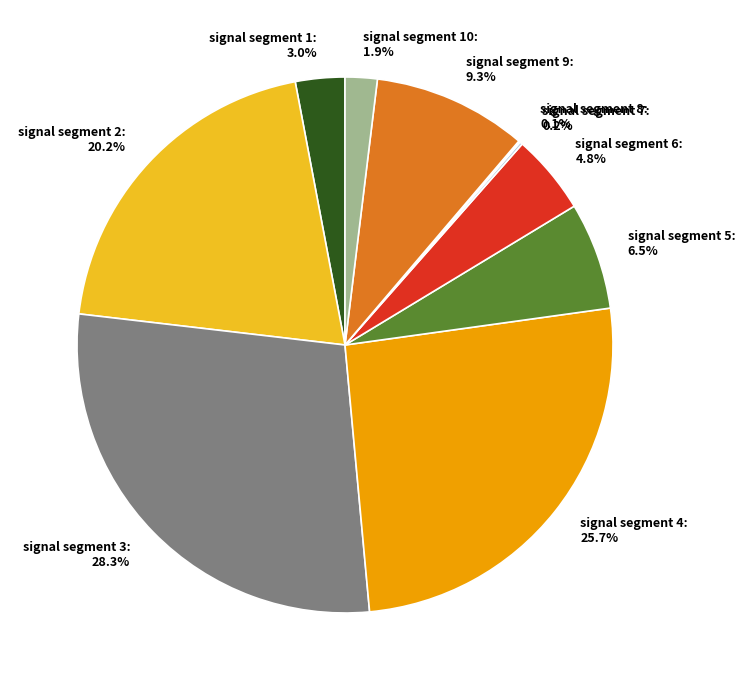

Which slice is the largest?

signal segment 3